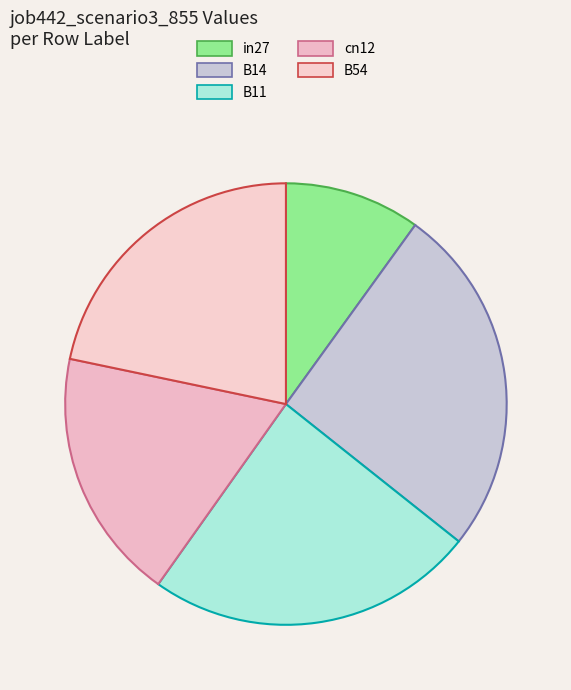

Is the sum of B14 and B54 greater than half?

No